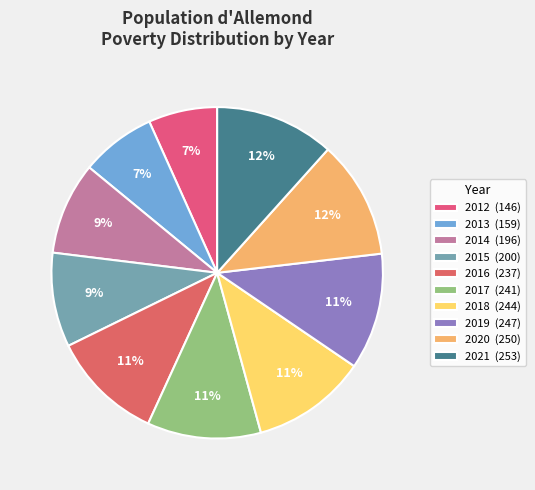

To the nearest percent, what is the difference between the 2012 and 2019 slice percentages?

5%